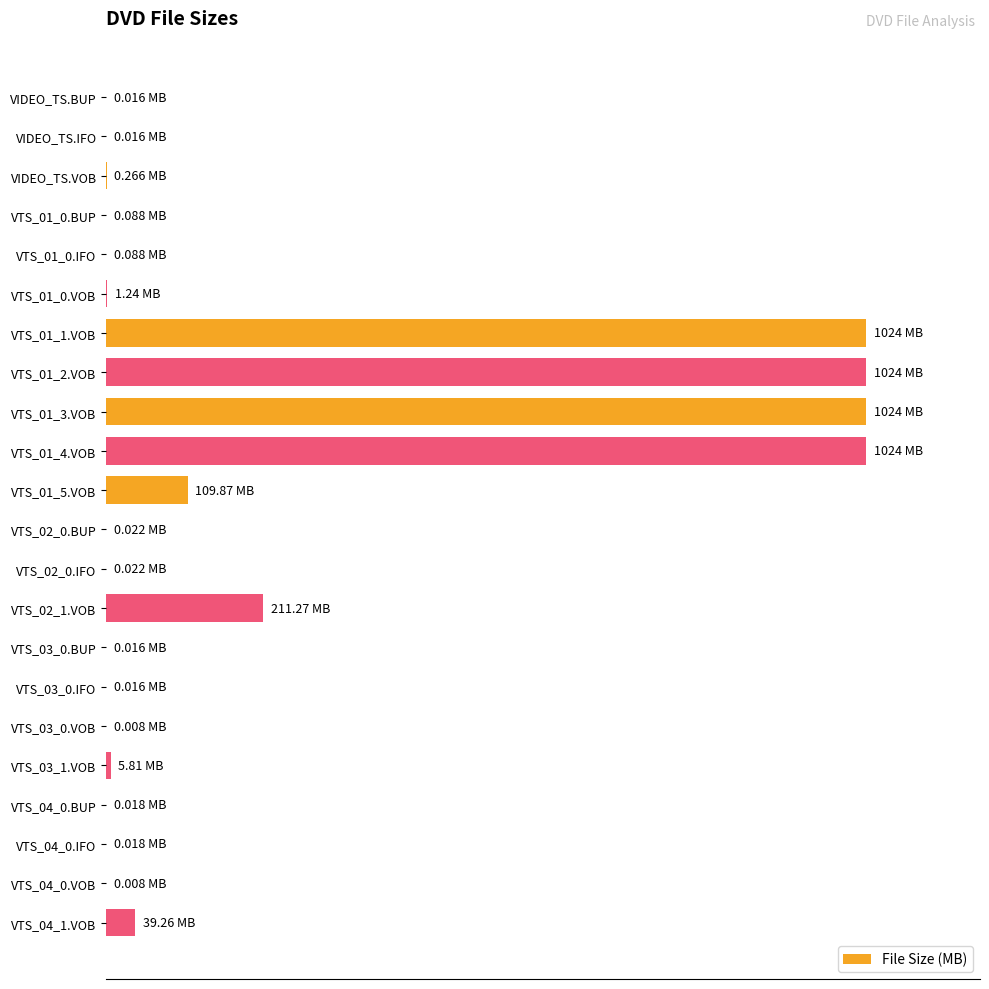

What is the difference between the maximum and second lowest values?

100.0